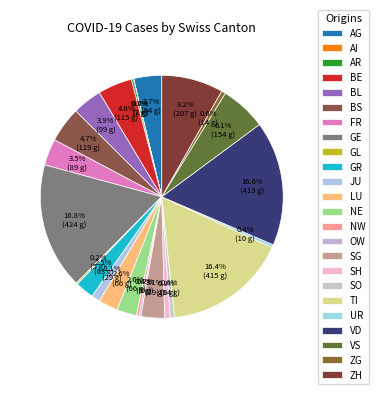

What percentage is the JU slice, to the nearest percent?

1%